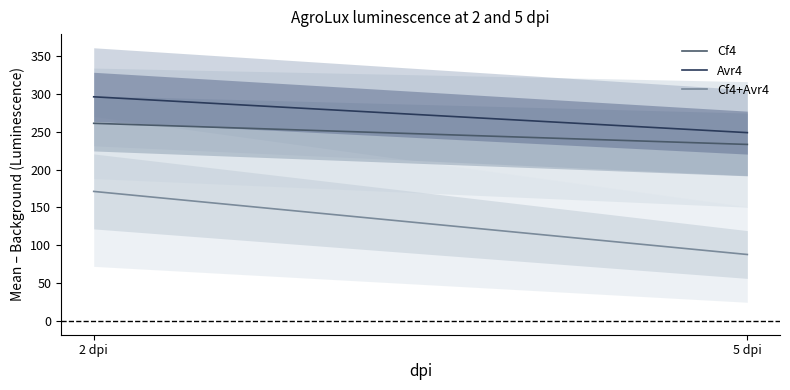

What is the sum of all Cf4 values?

49436.2